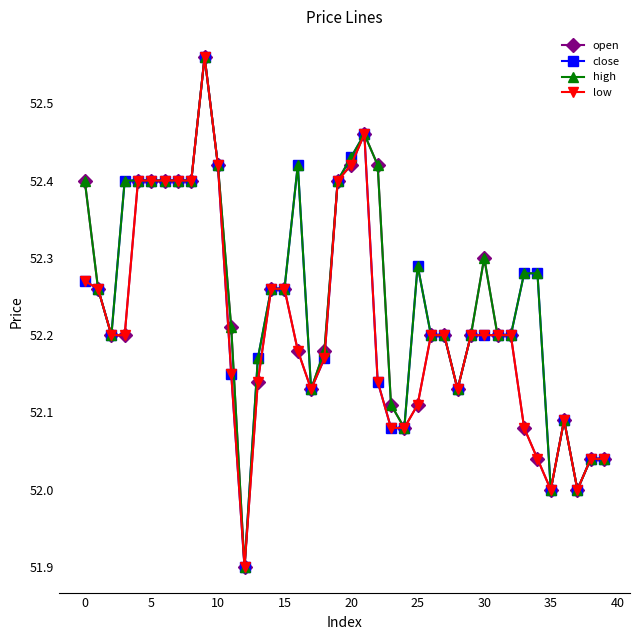

True or false: close has more than 2 points higher than both neighbors.

True